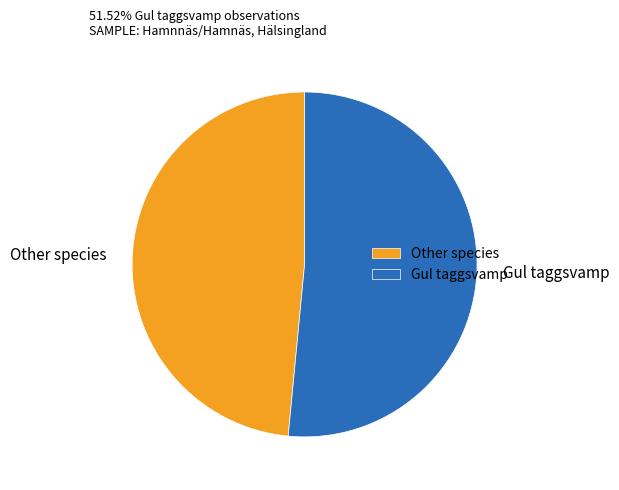

What is the ratio of the value at Gul taggsvamp to the value at Other species?

1.1